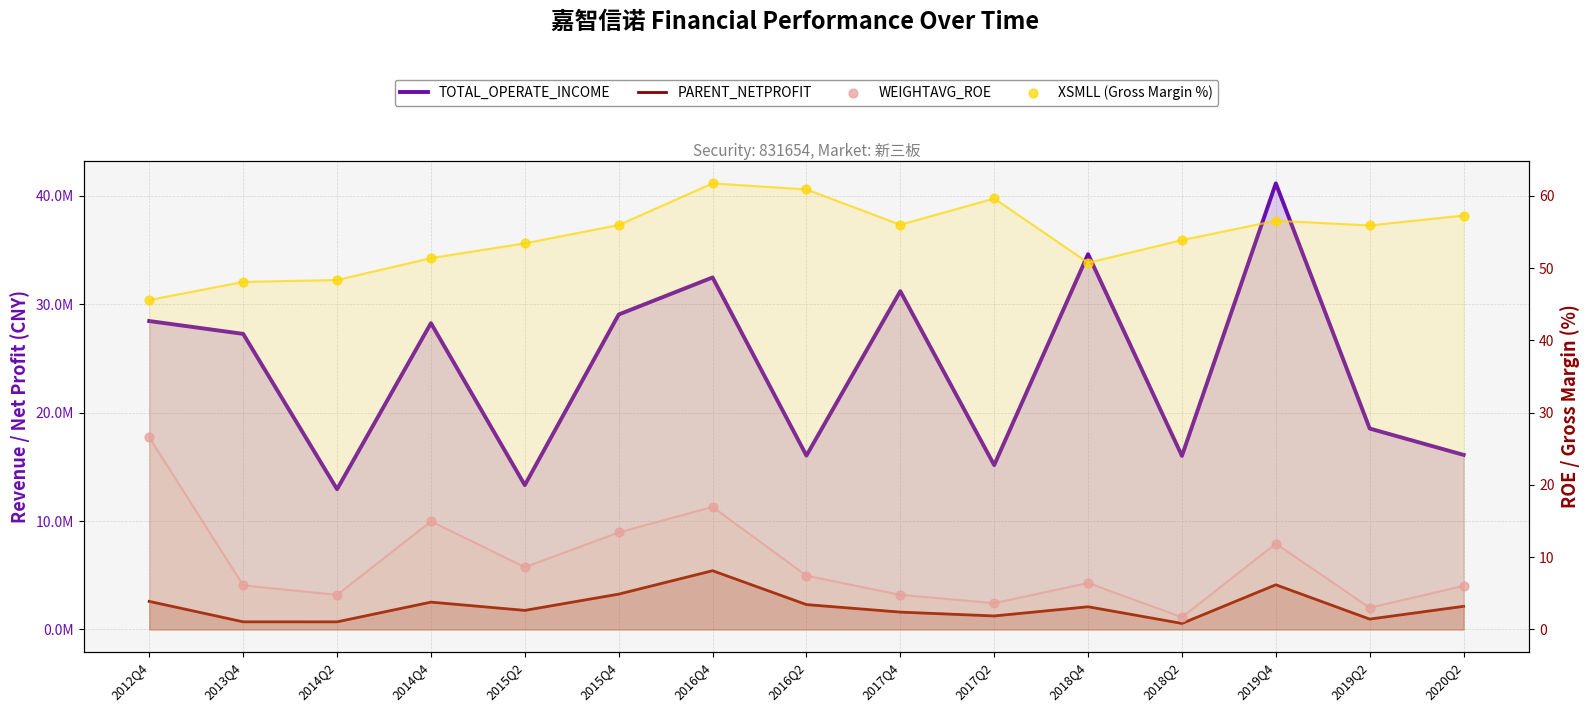

Which series has the largest total across all categories?

TOTAL_OPERATE_INCOME